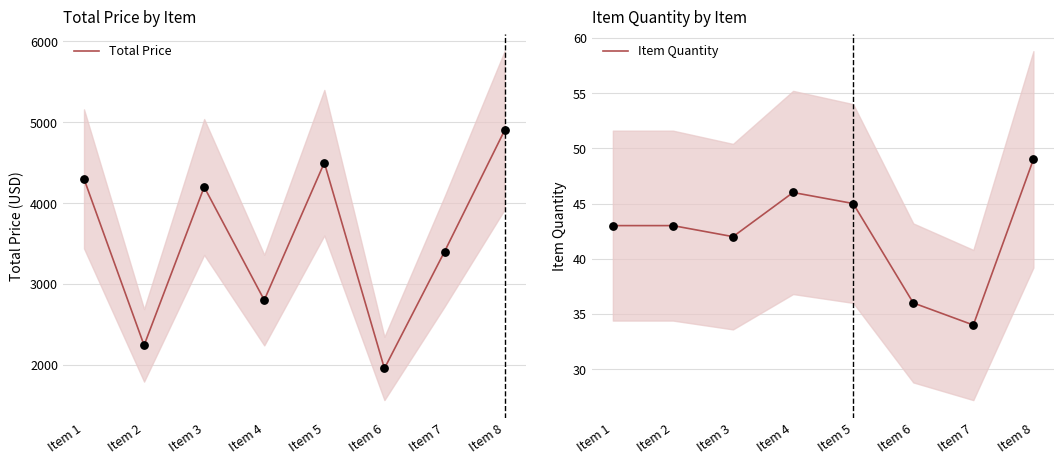

Which series has the largest total across all categories?

Total Price